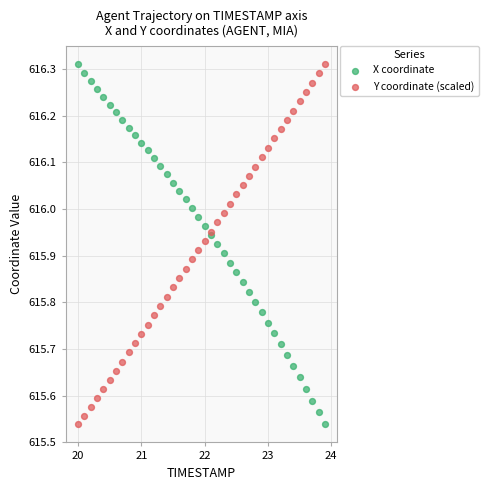

What is the X range (max minus min) for the scatter plot?

3.9